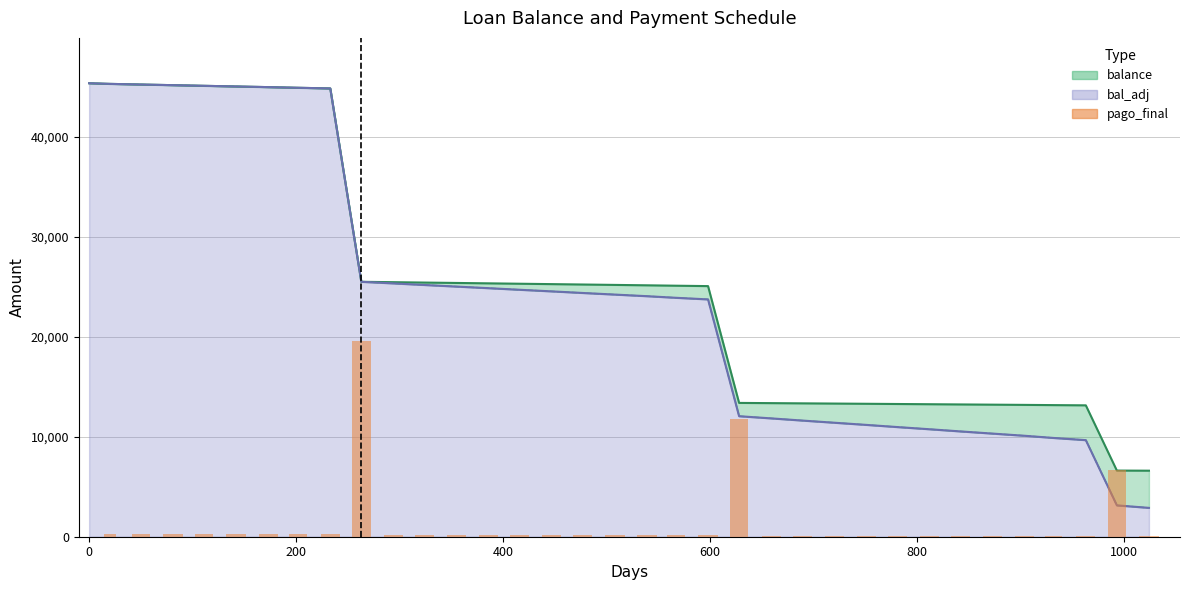

How many values are below 160?

13